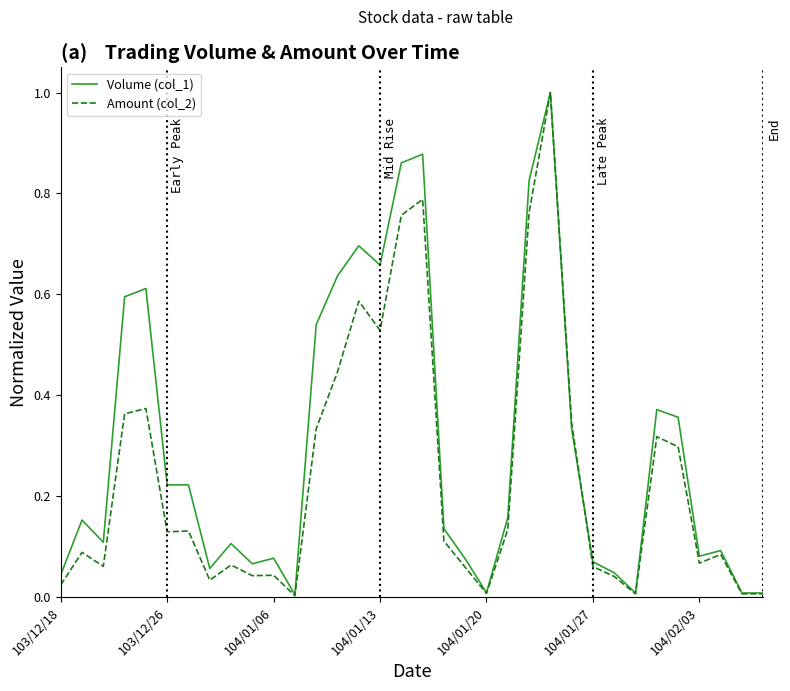

Which series has the widest spread of values?

Amount (col_2)